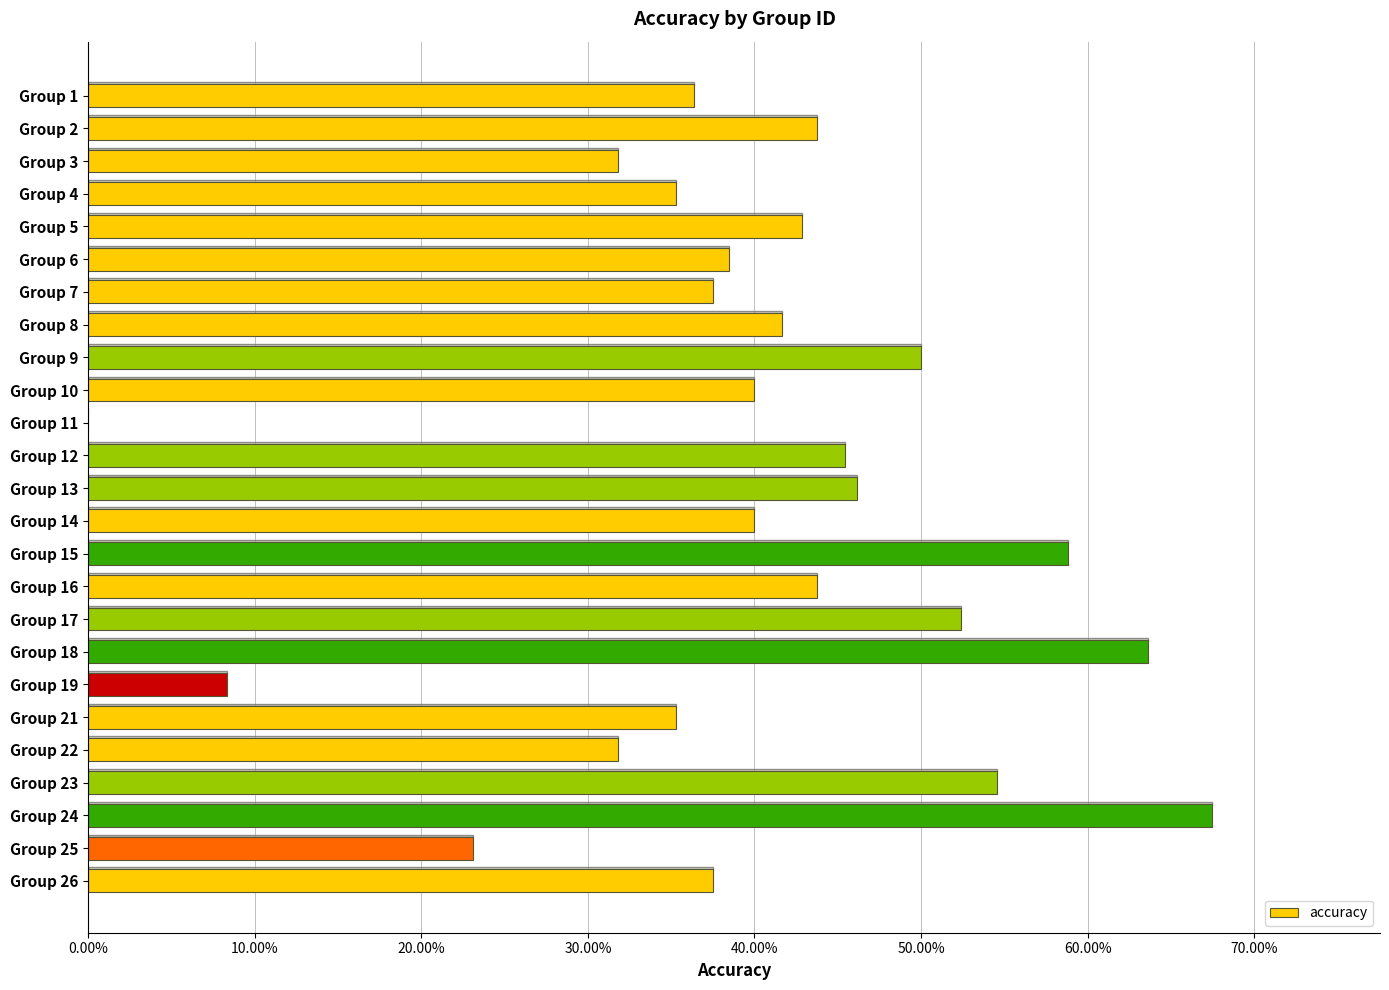

Are the bars horizontal?

Yes